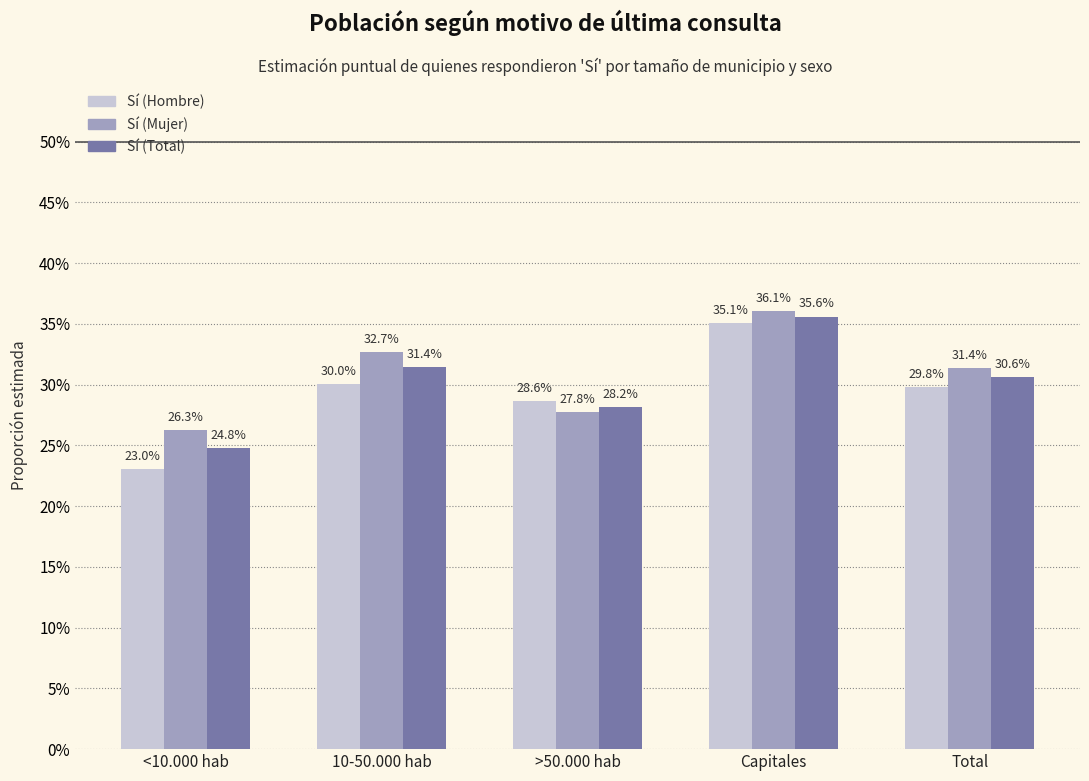

What position from the right is >50.000 hab?

3